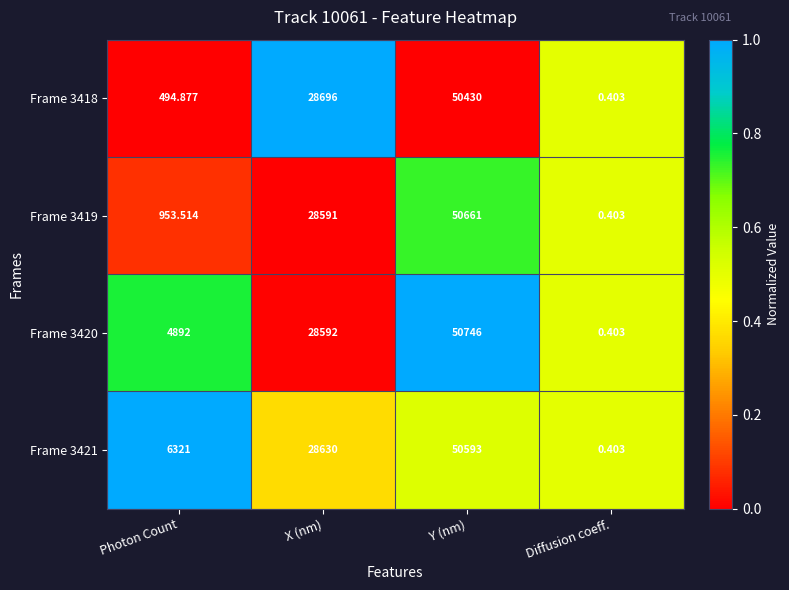

At which label is Frame 3420 closest to 25373?

X (nm)